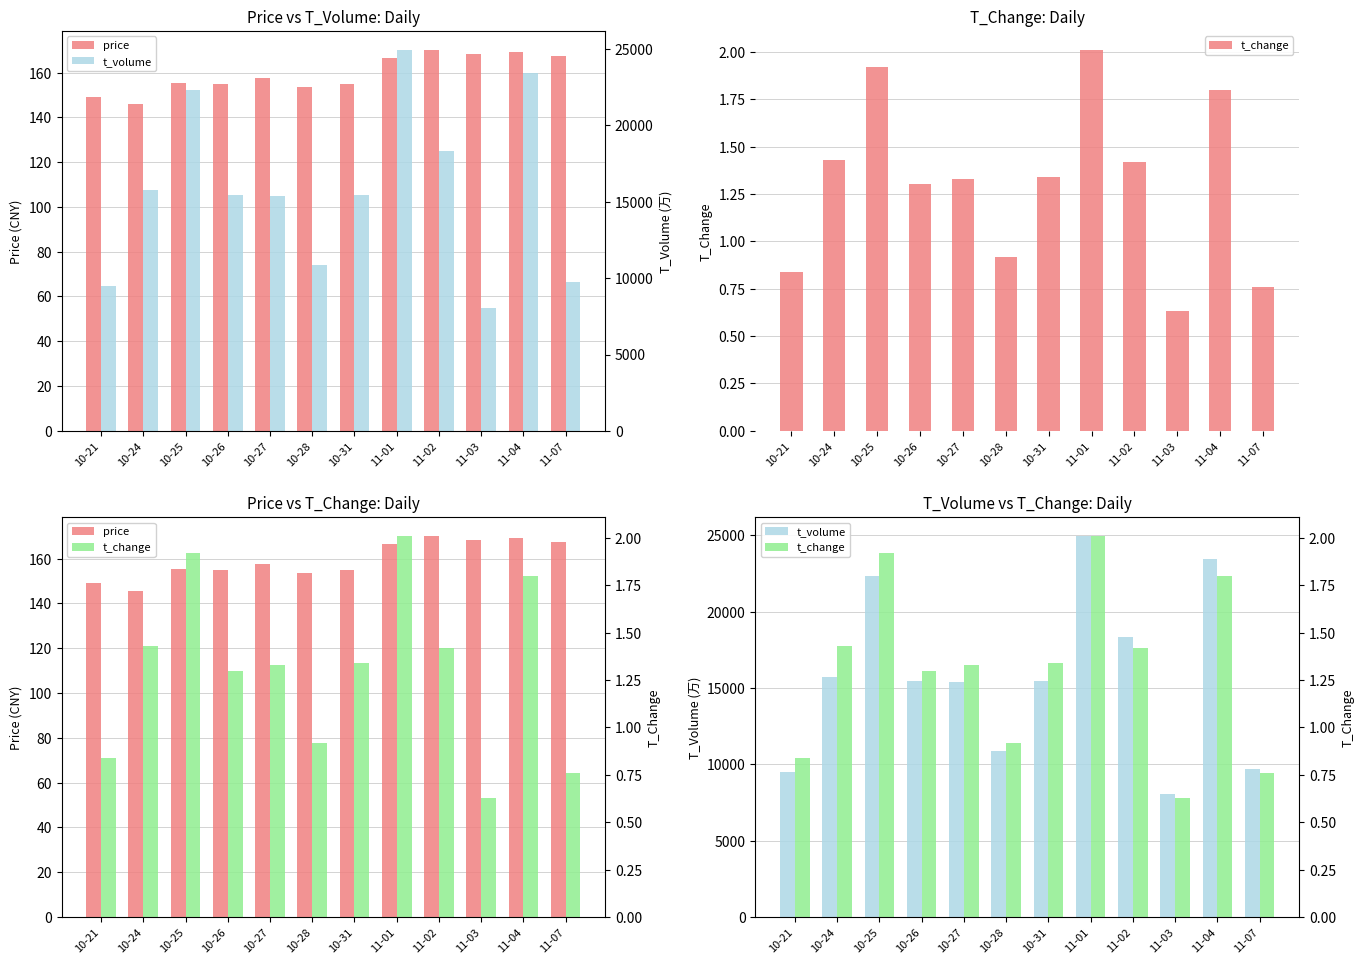

What is the difference between the price values at 10-25 and 11-04?

13.9